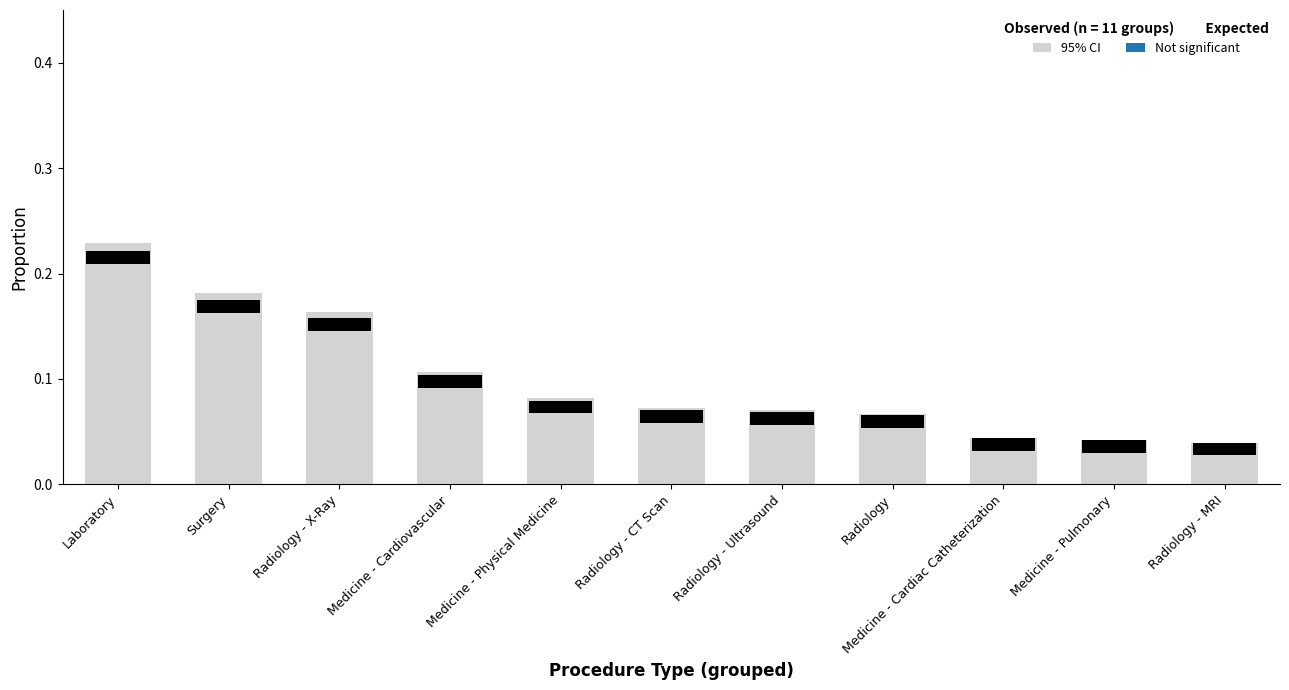

What is the value of the 2nd bar from the left?

0.2